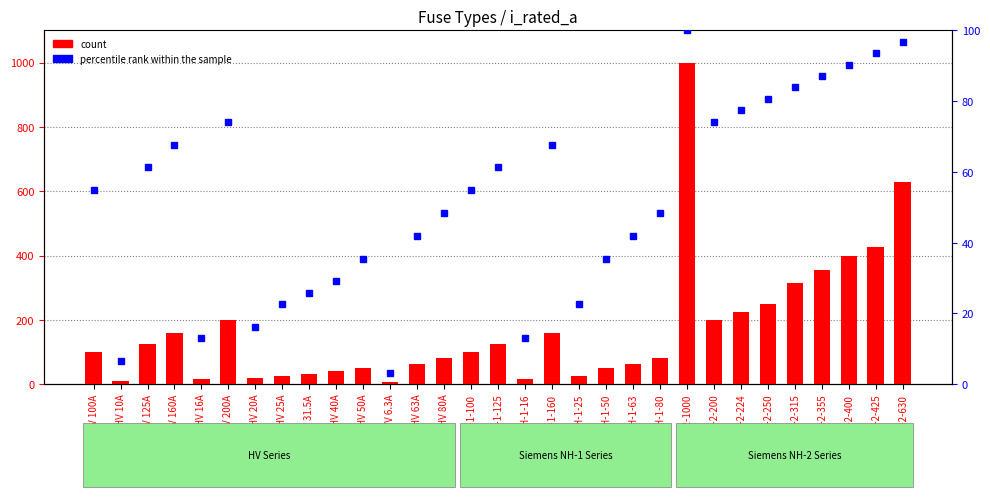

At which category is the sum across all series the highest?

NH-2-1000